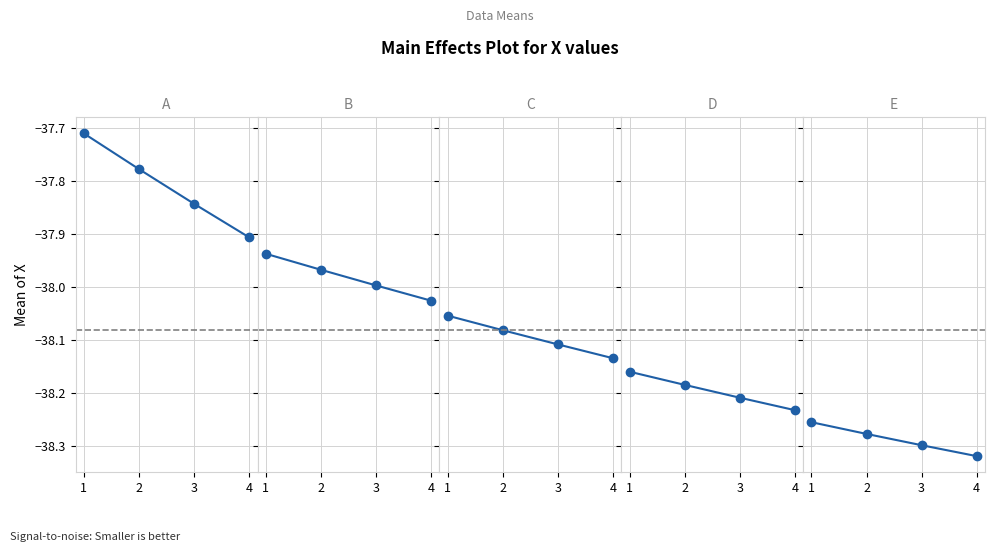

Does the chart display data point markers on the line(s)?

Yes